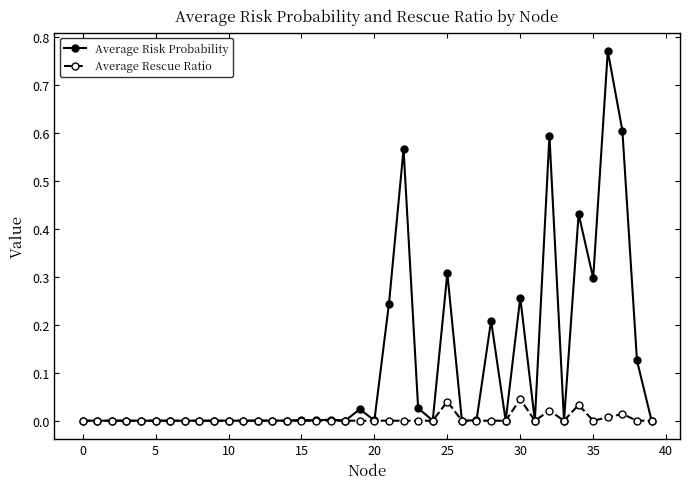

List the series in order of their peak value, lowest first.

Average Rescue Ratio, Average Risk Probability